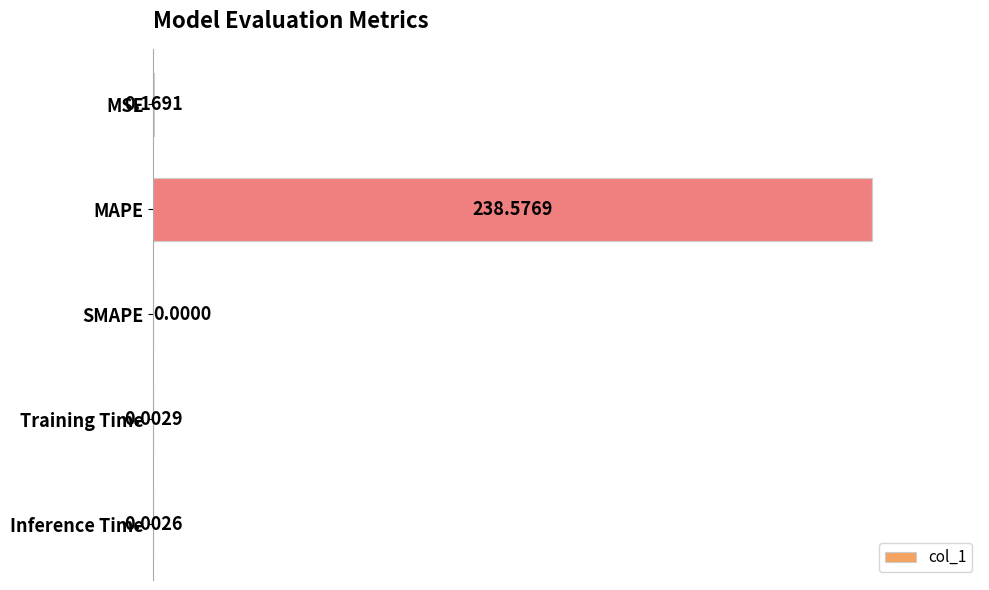

Where is the data nearest to the value 119?

MSE